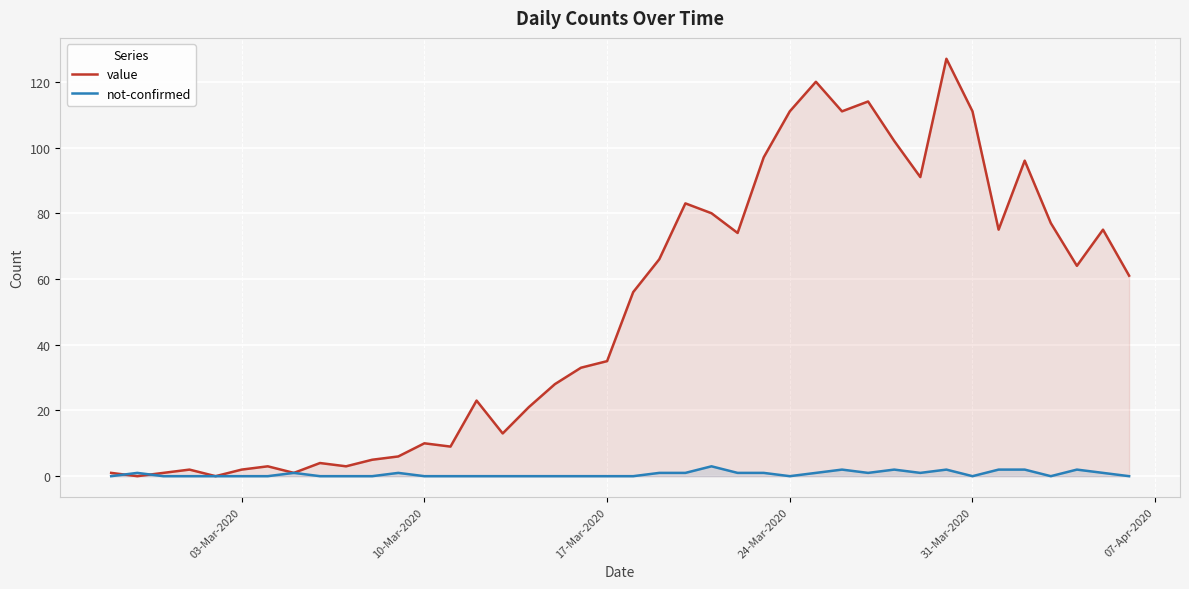

At 10-Mar-2020, list the series in order from largest to smallest.

value, not-confirmed